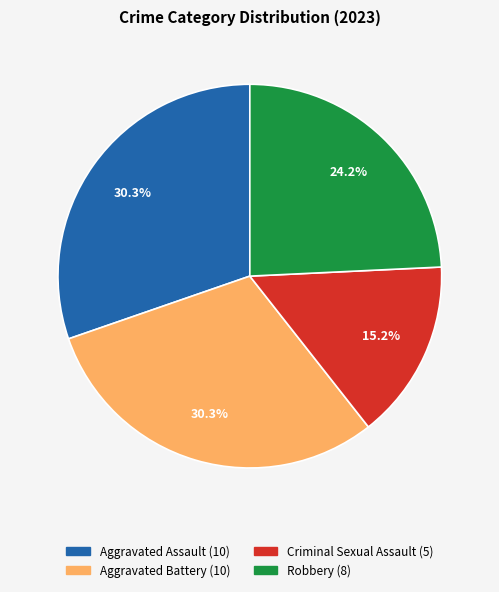

Count the number of slices in the pie.

4